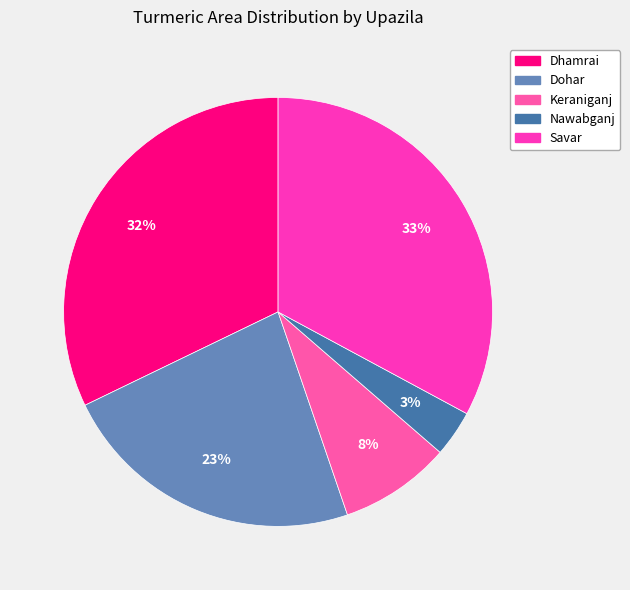

To the nearest percent, what portion does Nawabganj represent?

3%